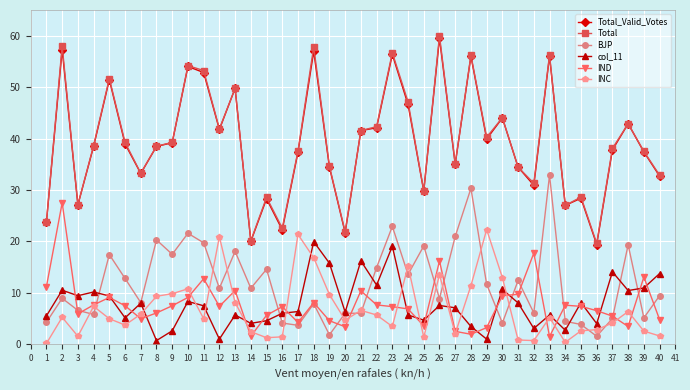

What is the difference between the INC values at 8 and 26?

4.2